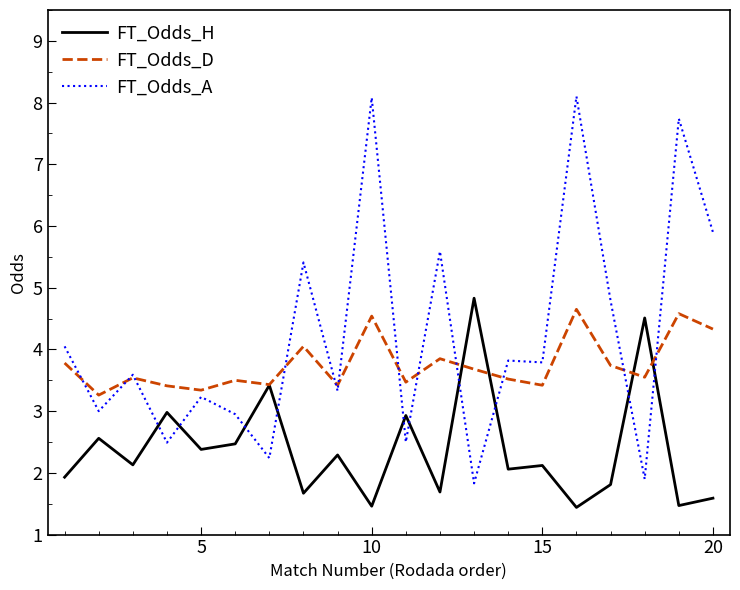

What is the minimum value shown in the chart?

1.4